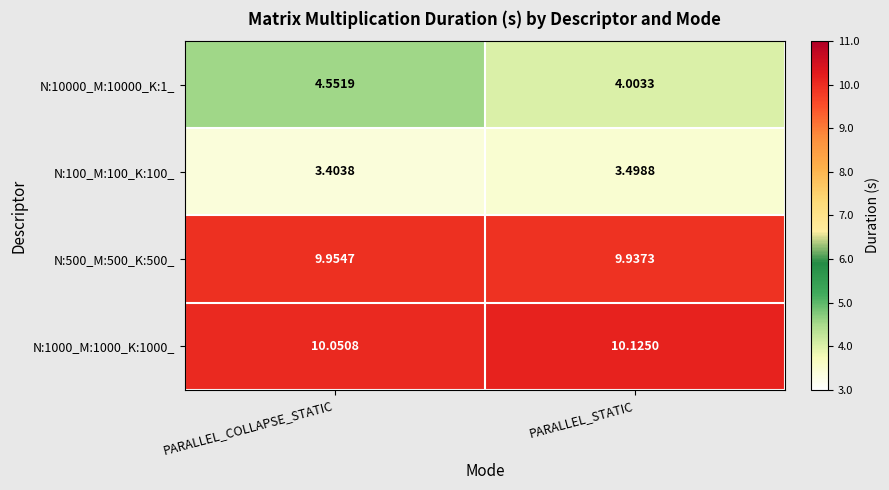

At which category is the sum across all series the highest?

PARALLEL_COLLAPSE_STATIC